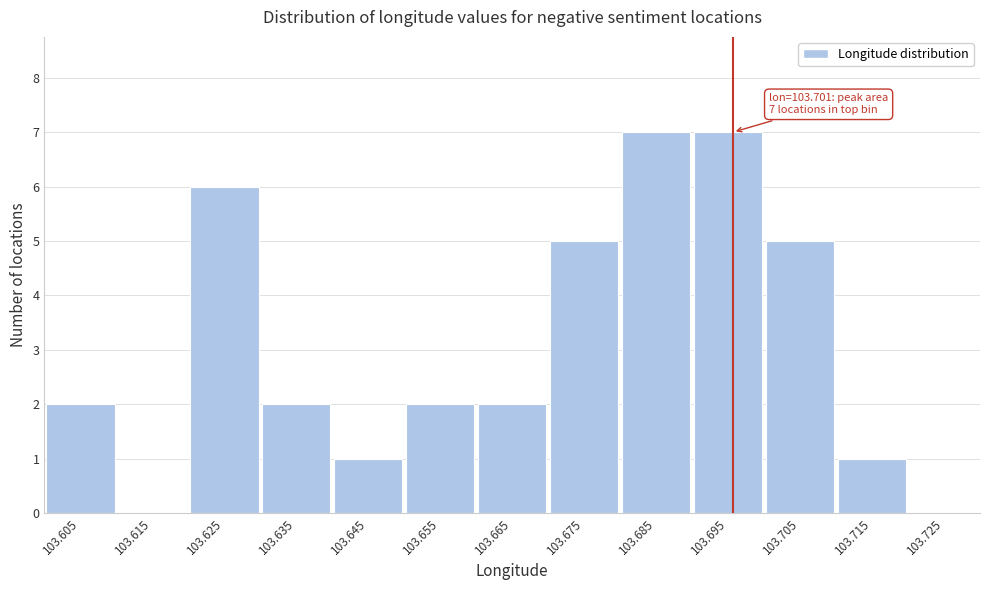

Reading left to right, transcribe all the data shown in this chart.

103.605=2	103.615=0	103.625=6	103.635=2	103.645=1	103.655=2	103.665=2	103.675=5	103.685=7	103.695=7	103.705=5	103.715=1	103.725=0